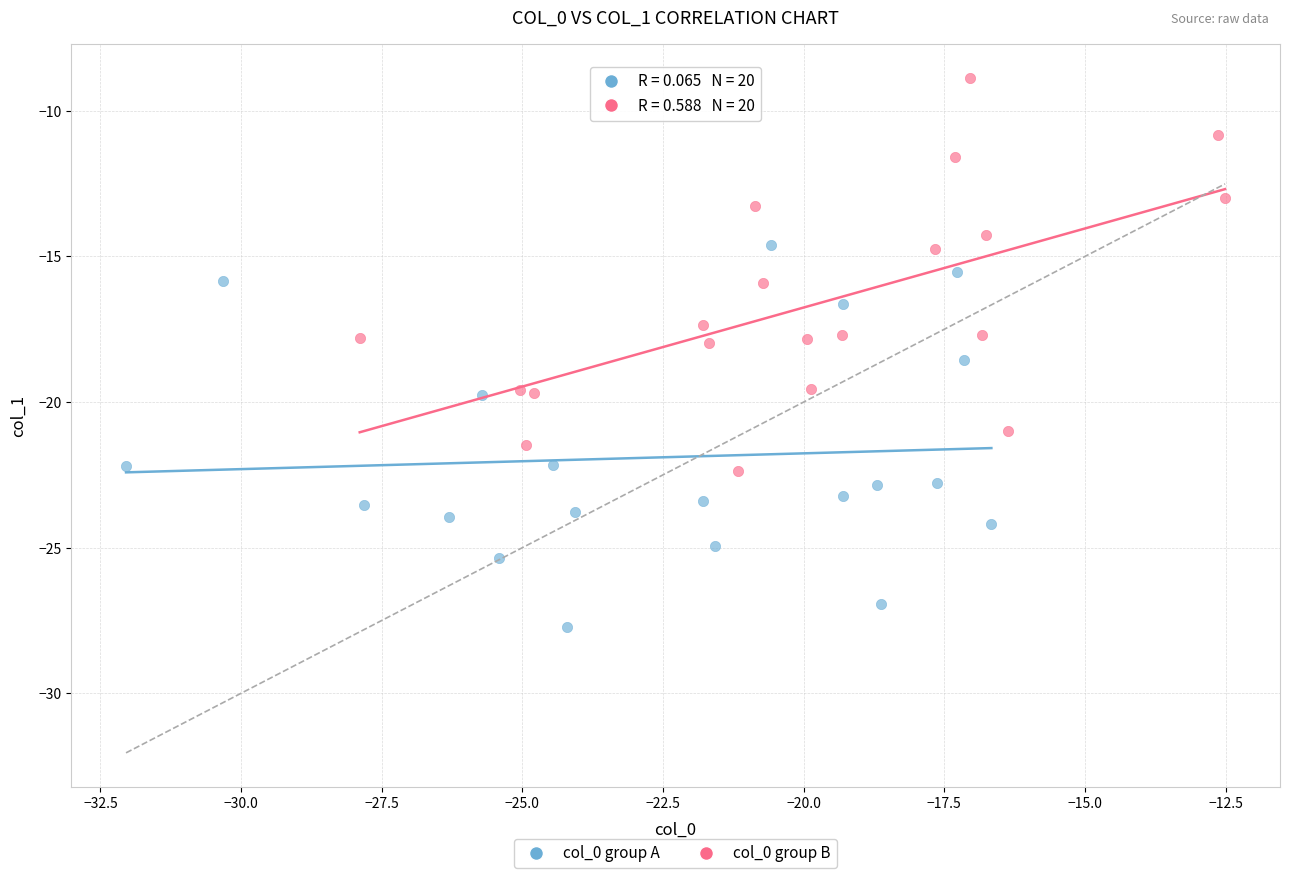

Which series reaches the minimum Y coordinate?

col_0 group A